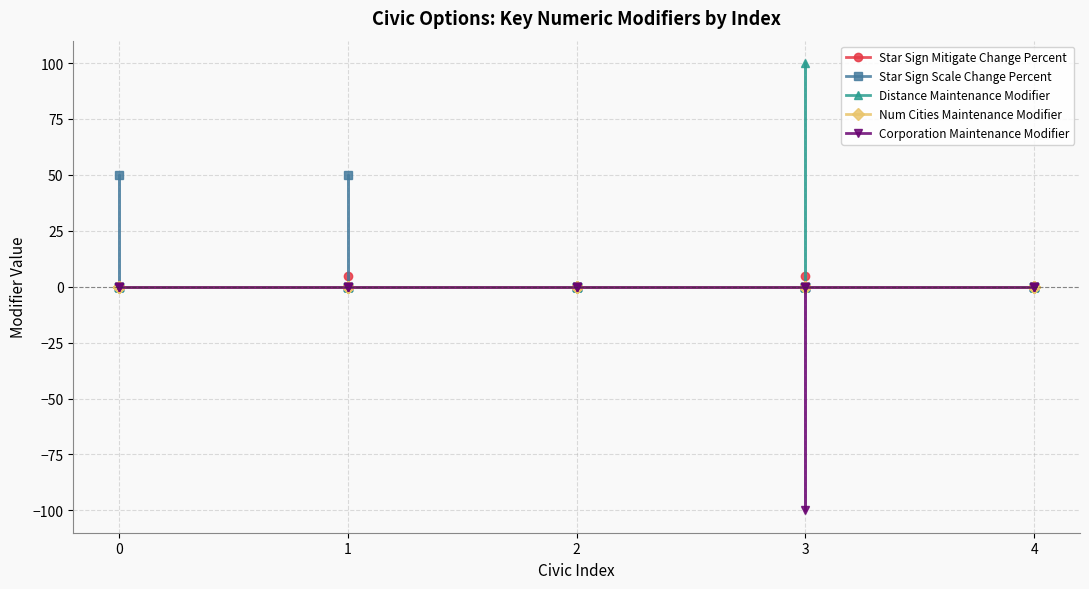

The Star Sign Mitigate Change Percent series shows 3 at 2. True or false?

False